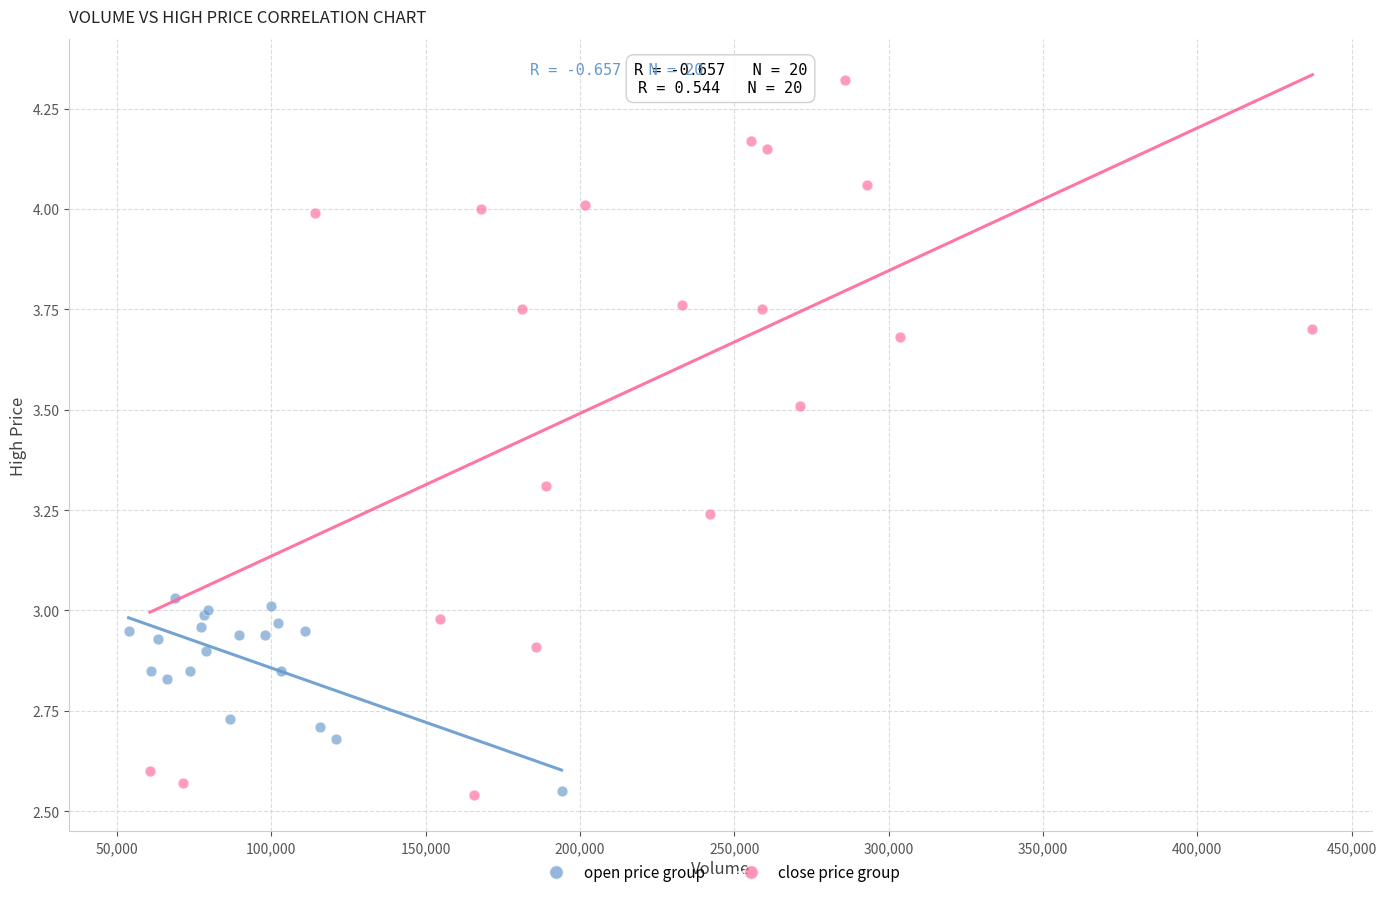

Which series has the largest Y range (max minus min)?

close price group